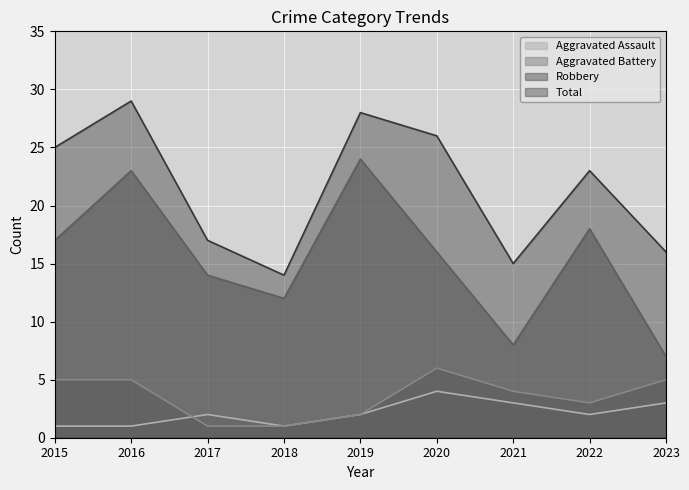

How many lines are shown in the chart?

4